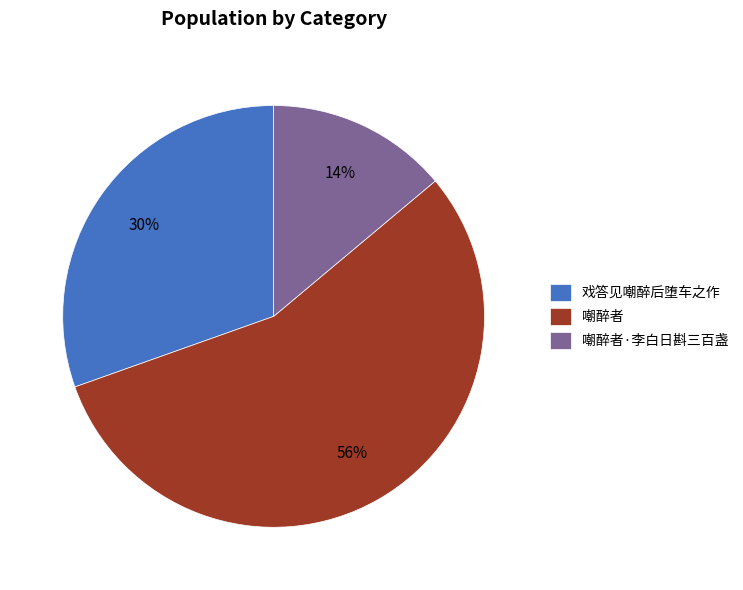

Which category has the smallest portion of the pie?

嘲醉者·李白日斟三百盏